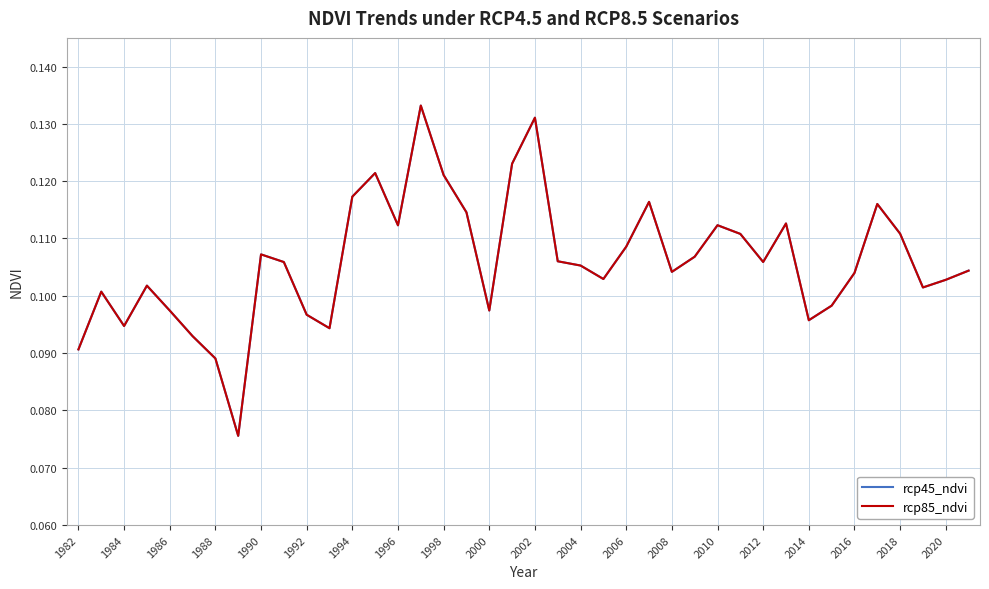

What are all the series names shown in the legend?

rcp45_ndvi, rcp85_ndvi